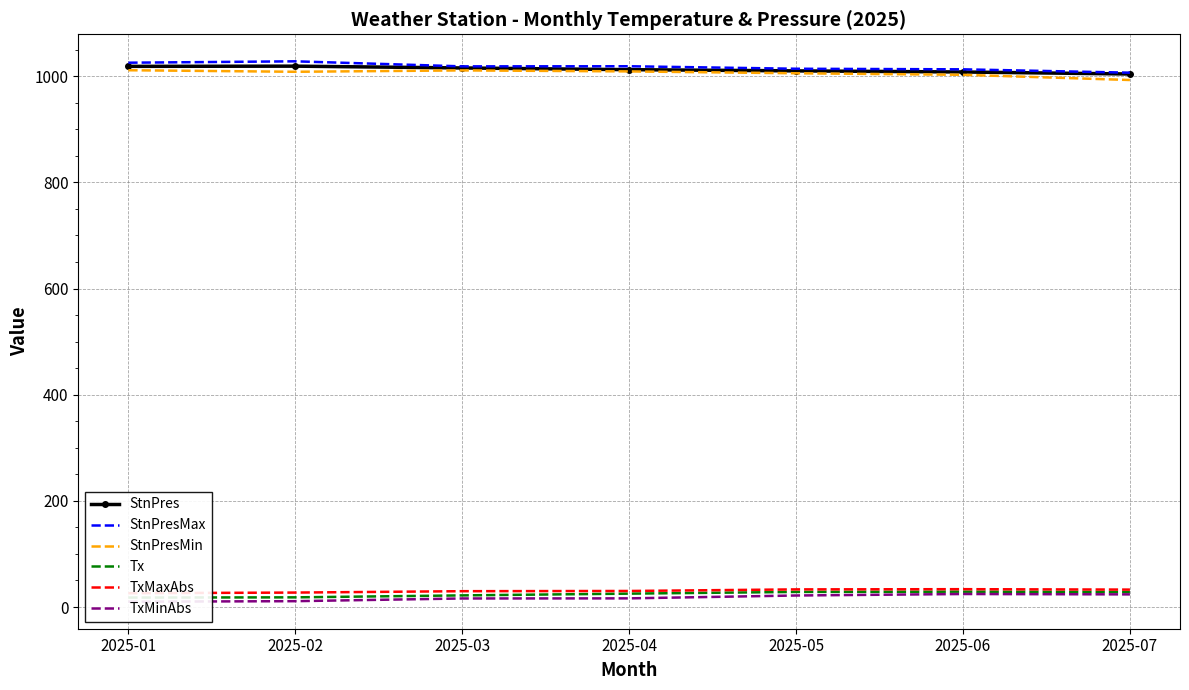

What is the value of the TxMaxAbs point at the 4th from the left?

30.2